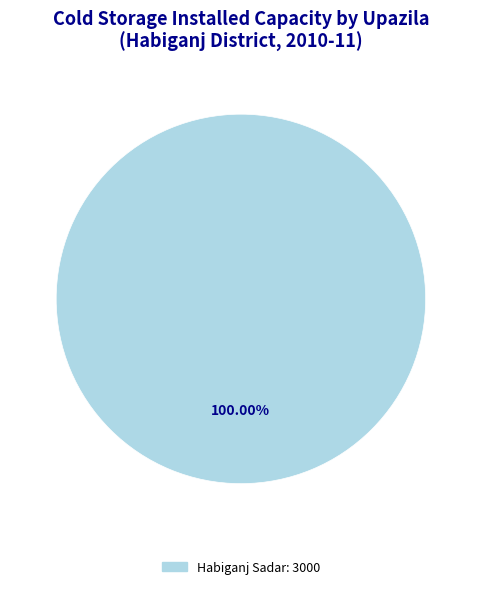

Is there any slice that represents more than half of the pie?

Yes